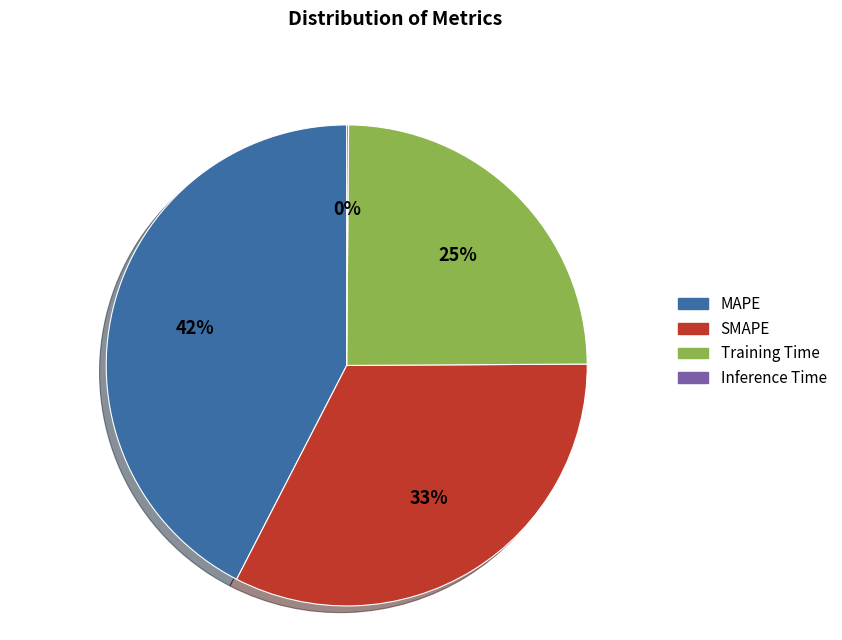

To the nearest percent, what is the difference between the largest and smallest slice percentages?

42%